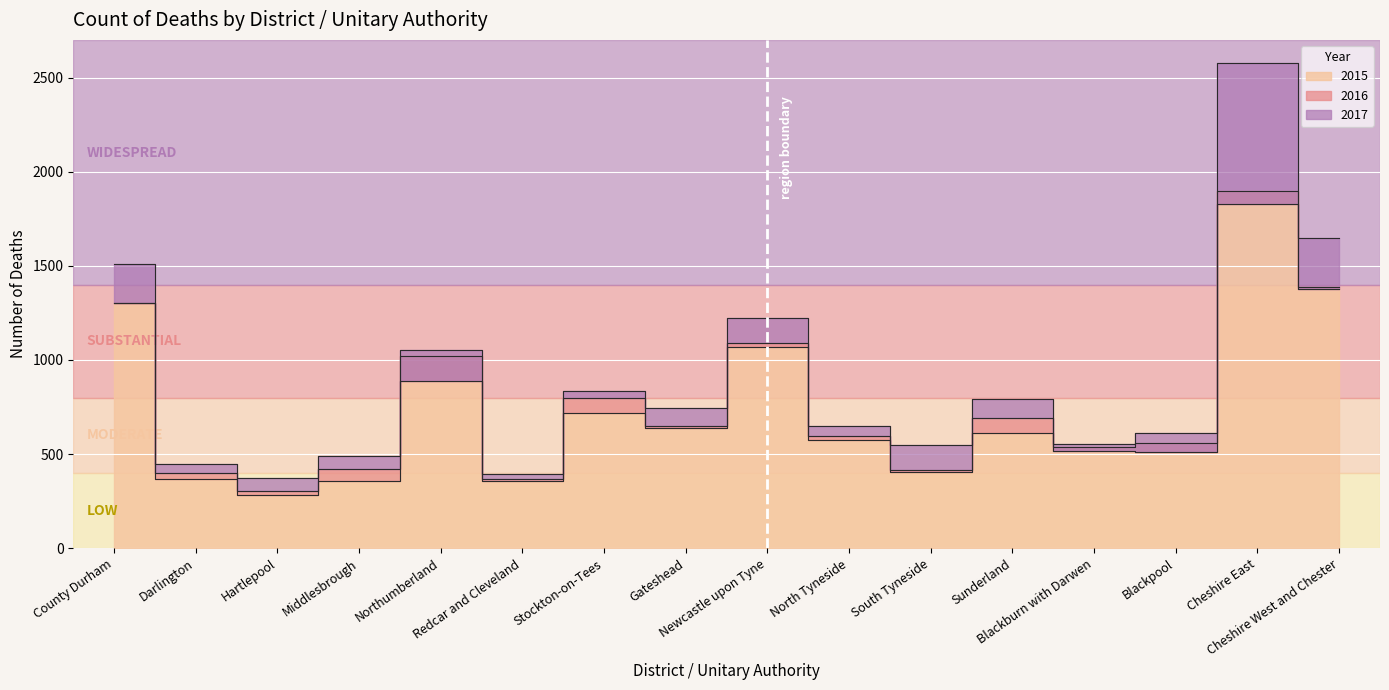

True or false: 2016 has a value of 420 at Middlesbrough.

True